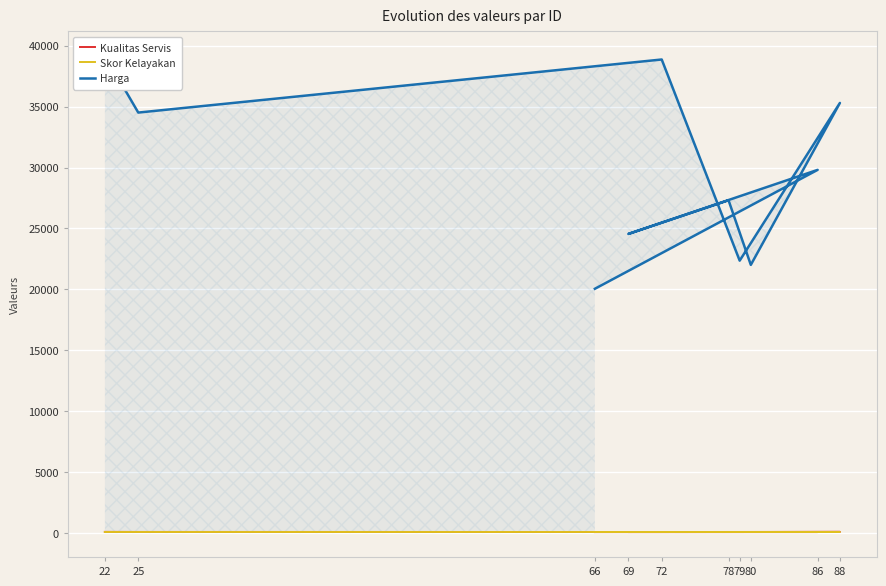

What is the difference between the highest and lowest values at 66?

19972.0